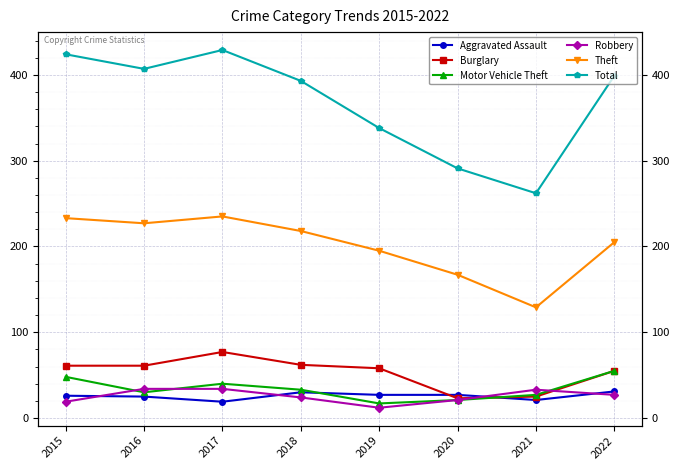

At which category does the chart reach its peak across all series?

2017